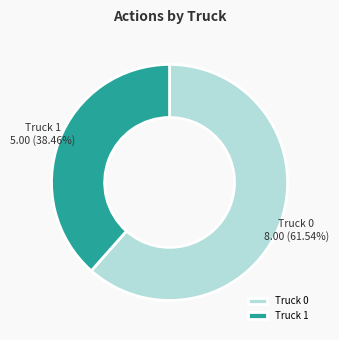

Which slice is the smallest?

Truck 1